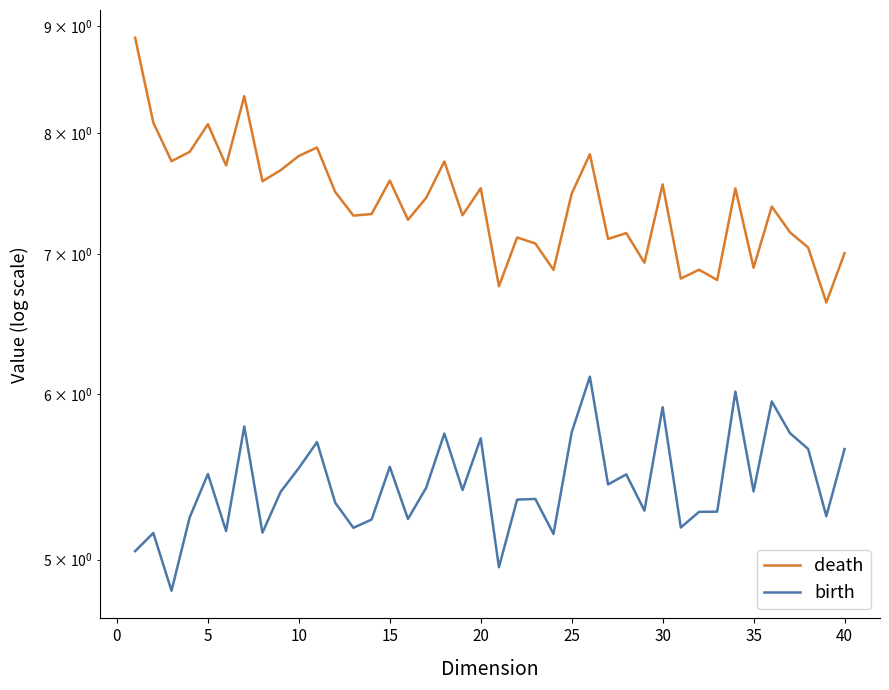

In death, how many points are lower than both neighbors (excluding endpoints)?

14